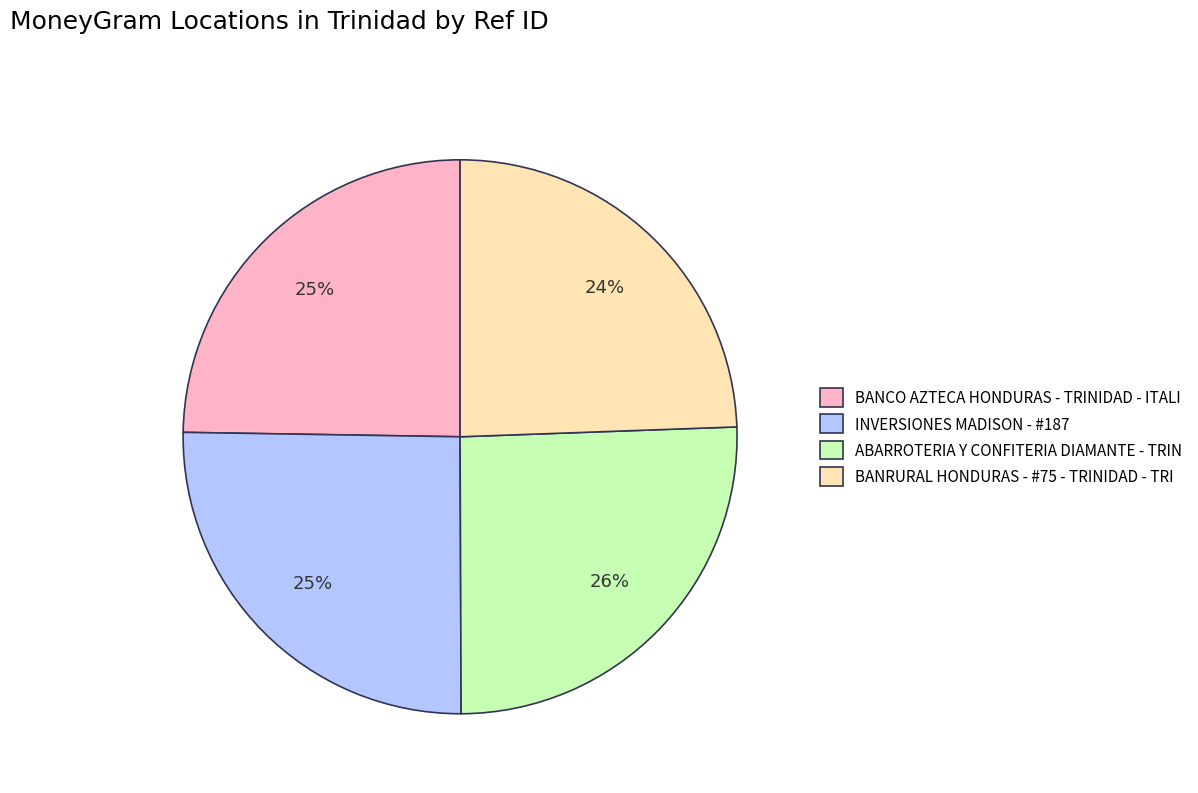

What percentage is the BANRURAL HONDURAS - #75 - TRINIDAD - TRI slice, to the nearest percent?

24%